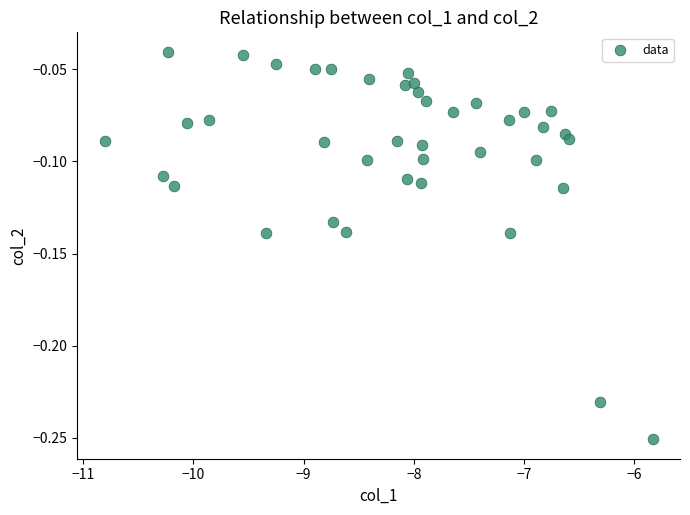

What is the range of X values (max minus min)?

5.0